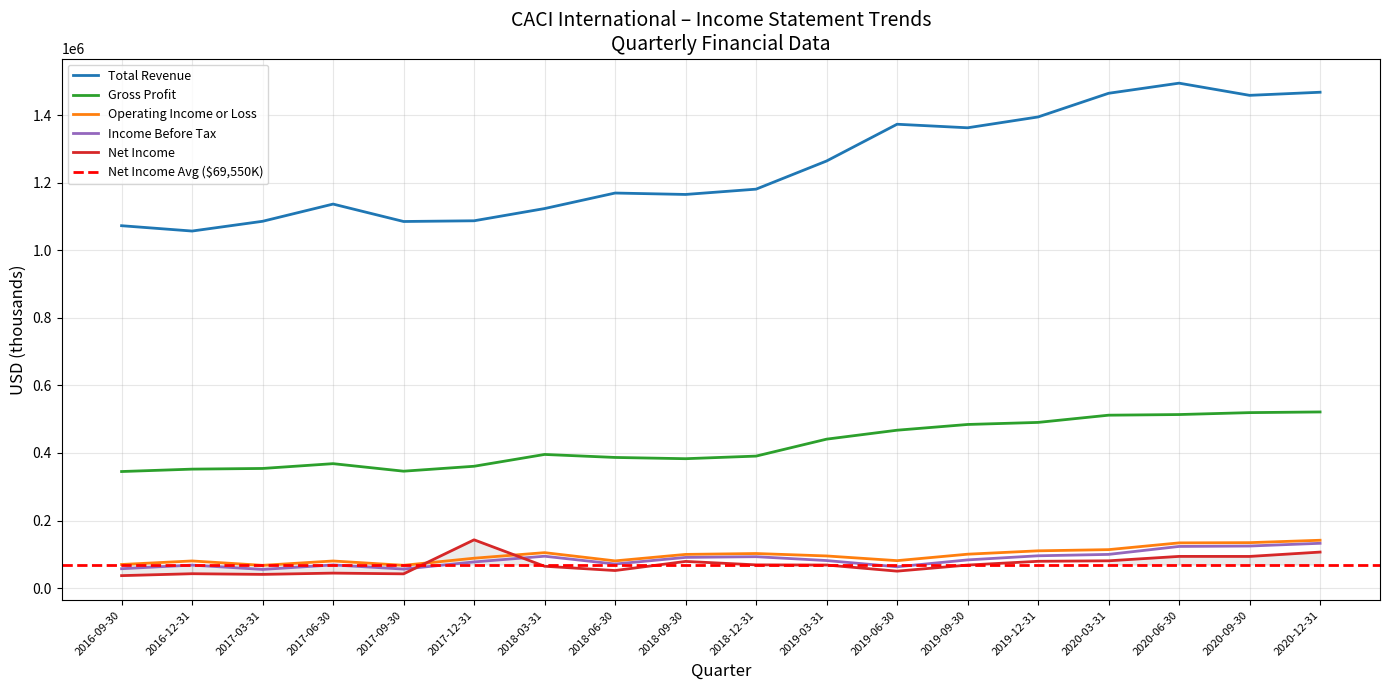

What is the label of the 1st point from the left?

2016-09-30